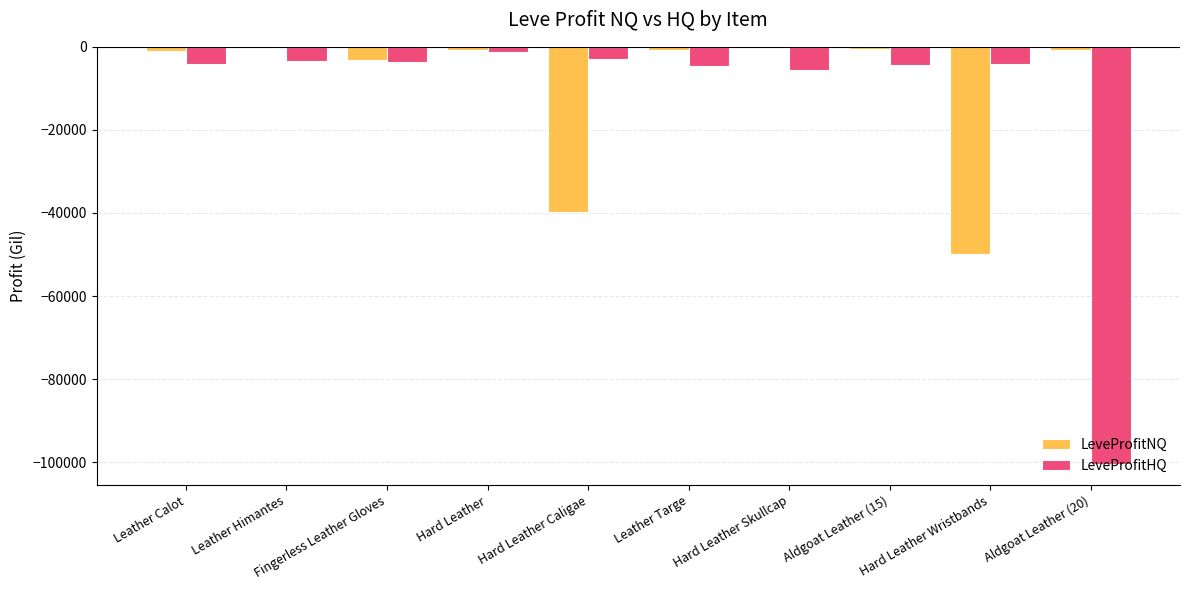

Is the value of LeveProfitHQ at Hard Leather Skullcap greater than the value of LeveProfitNQ at Aldgoat Leather (15)?

No